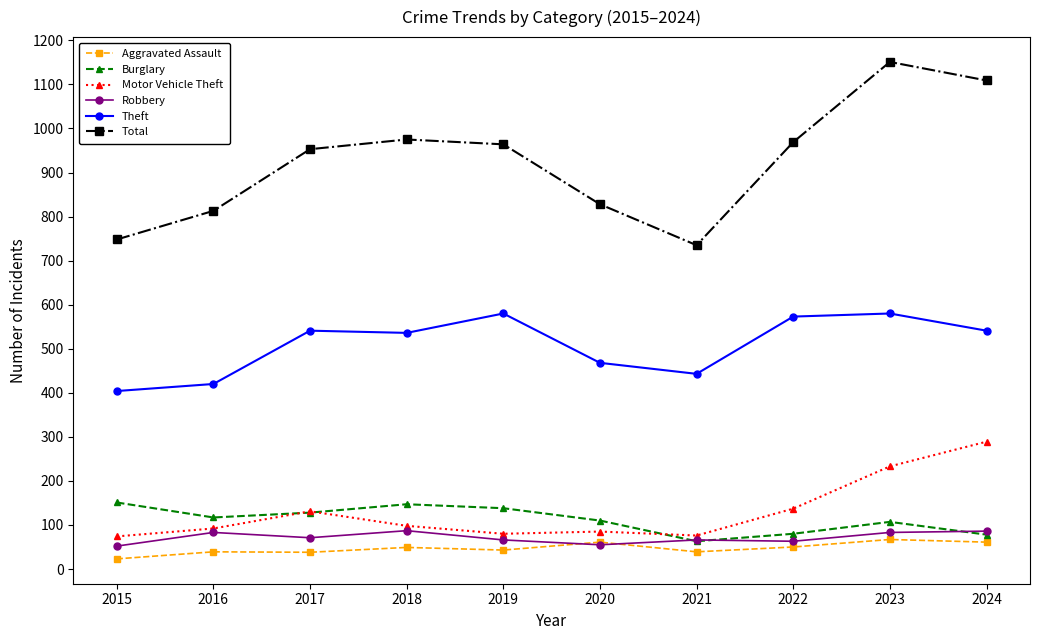

What is the sum of all Theft values?

5086